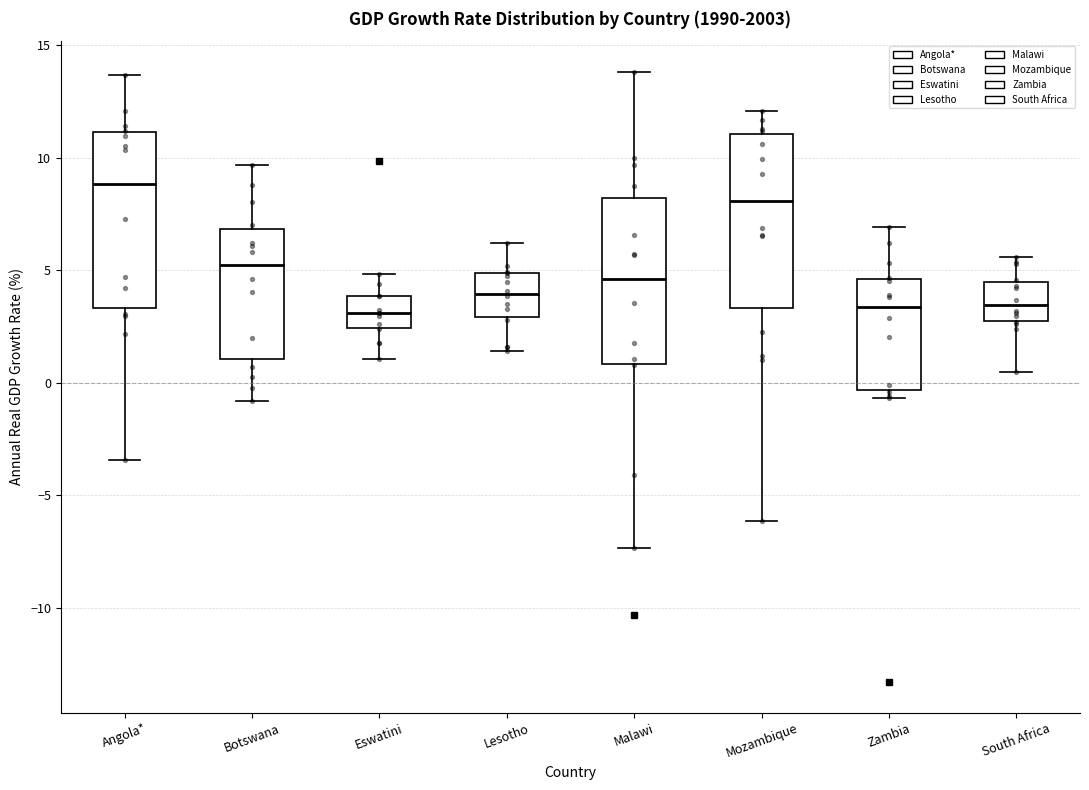

Reading left to right, transcribe this box plot: for each box, give where its median line is, the range the box spans, and where its two whiskers end, as read against the y-axis. The values are not printed on the chart, so give them approximately, as read against the axis.

Angola*: median 9.0, box 3.5 to 11.0, whiskers -3.5 to 13.5
Botswana: median 5.0, box 1.0 to 7.0, whiskers -1.0 to 9.5
Eswatini: median 3.0, box 2.5 to 4.0, whiskers 1.0 to 5.0
Lesotho: median 4.0, box 3.0 to 5.0, whiskers 1.5 to 6.0
Malawi: median 4.5, box 1.0 to 8.0, whiskers -7.5 to 14.0
Mozambique: median 8.0, box 3.5 to 11.0, whiskers -6.0 to 12.0
Zambia: median 3.5, box -0.5 to 4.5, whiskers -0.5 (just below the box's lower edge) to 7.0
South Africa: median 3.5, box 3.0 to 4.5, whiskers 0.5 to 5.5